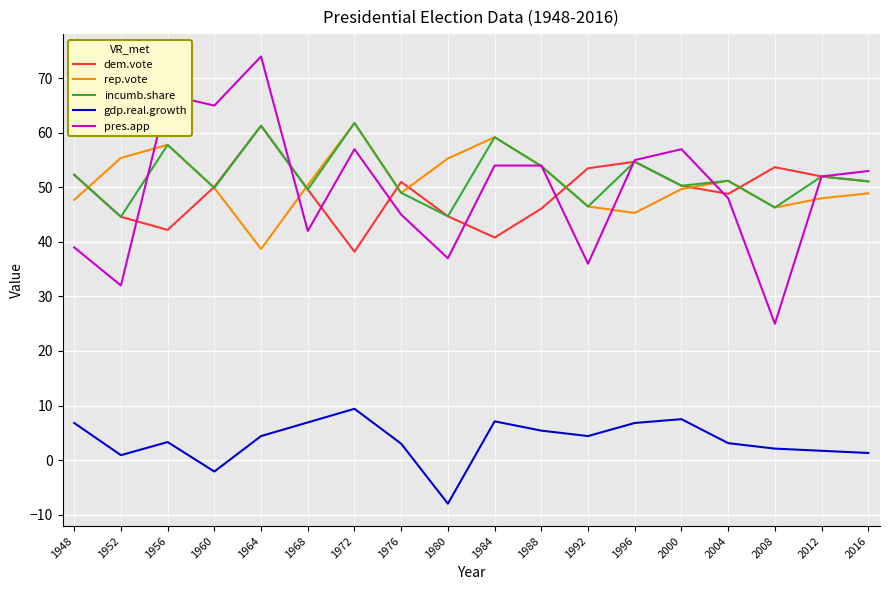

What is the smallest value displayed?

-8.0